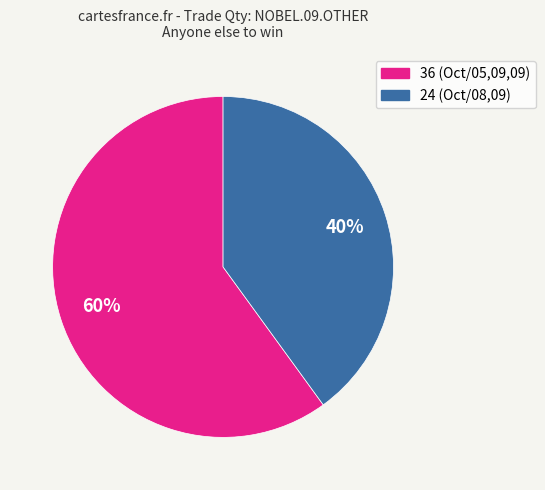

Is there a majority slice in this chart?

Yes